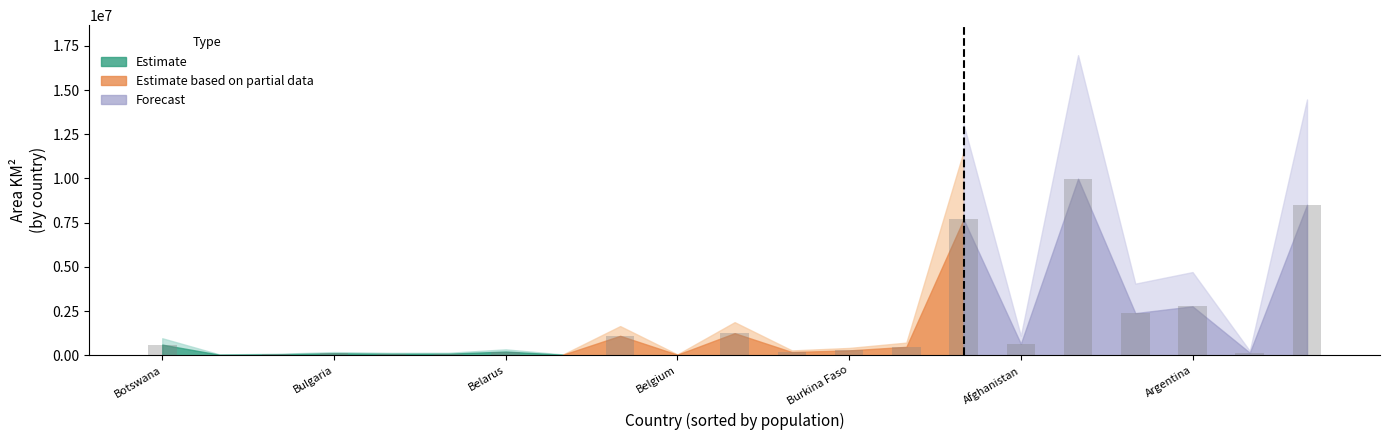

What is the sum of all values?

36627130